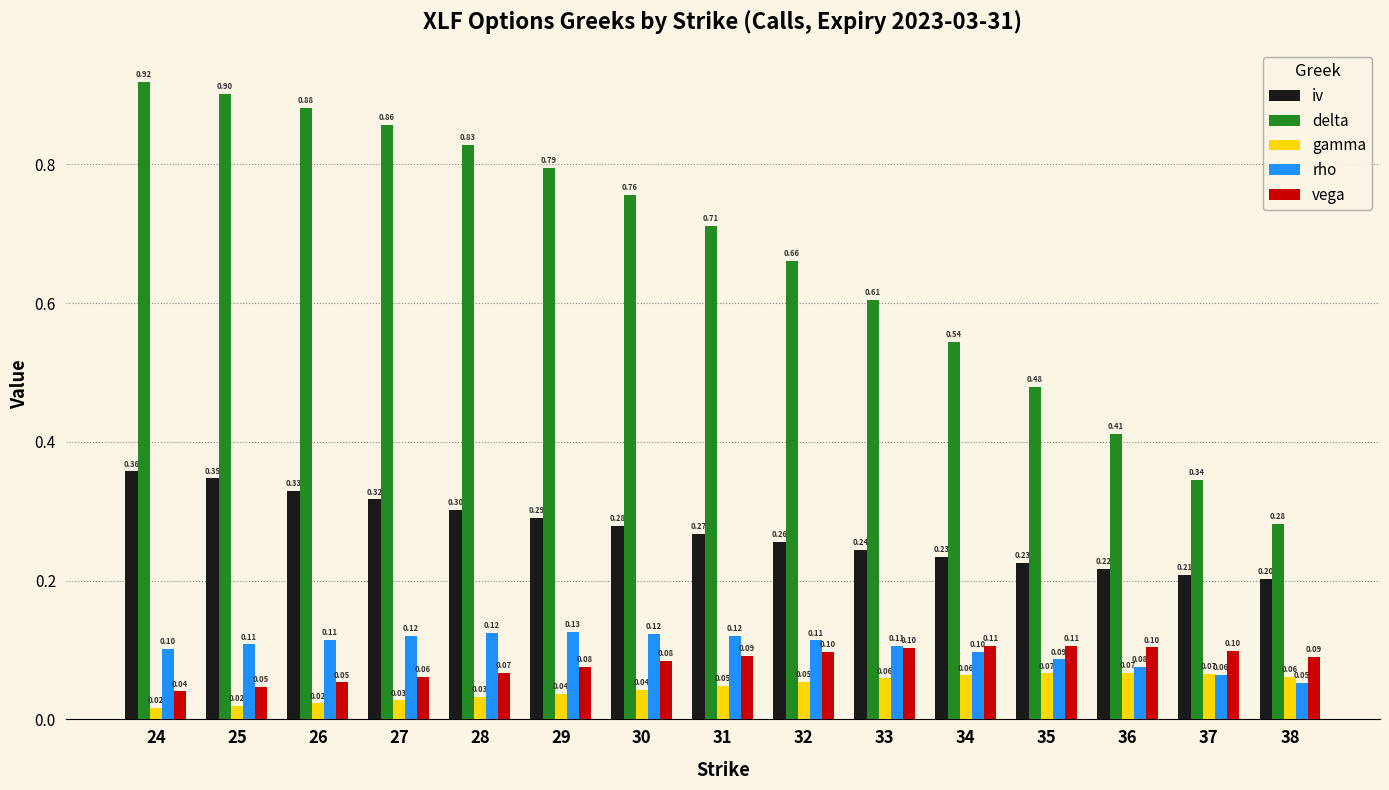

Is the value of delta at 24 greater than the value of rho at 28?

Yes